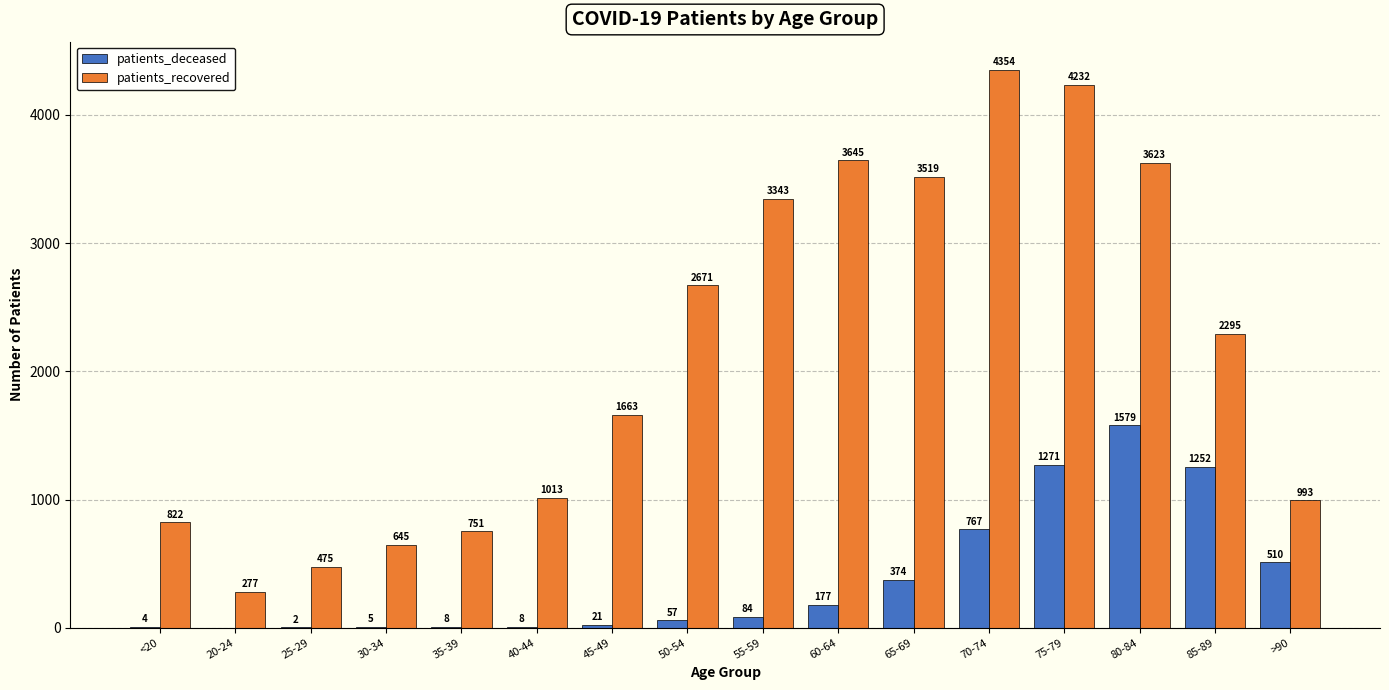

What is the total value across all series at 20-24?

277